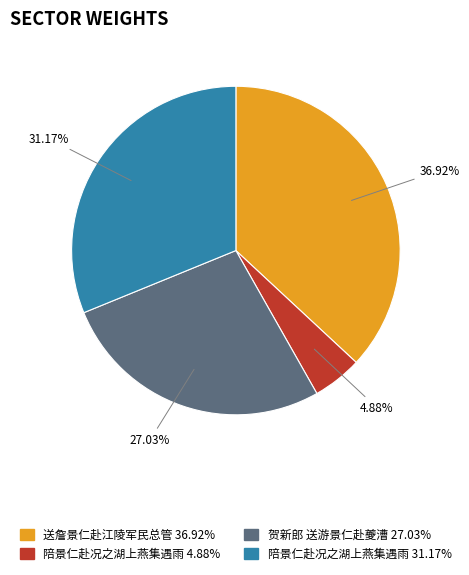

Is there any slice that represents more than half of the pie?

No